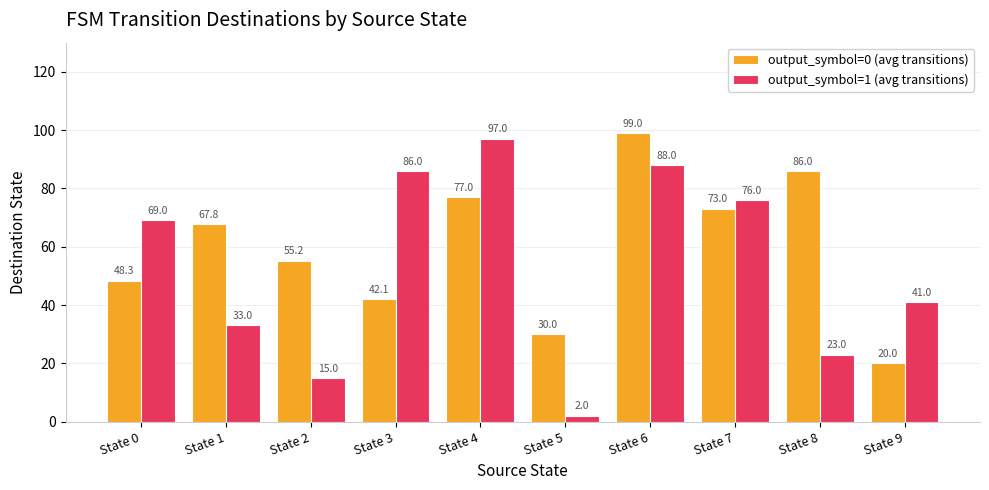

The output_symbol=0 (avg transitions) series shows 20.0 at State 9. True or false?

True